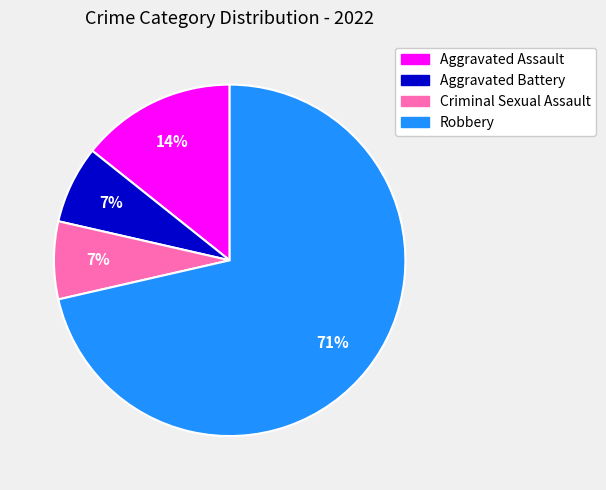

Which slice represents more than half of the pie?

Robbery